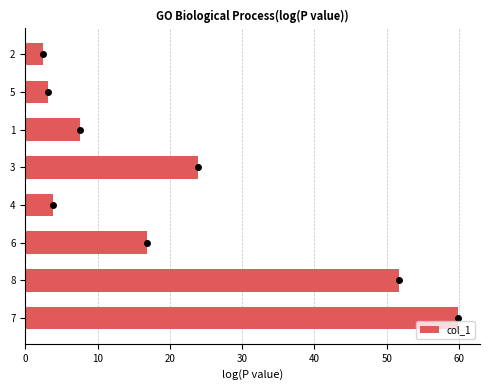

Approximately how many times larger is the value at 6 compared to 4?

4.3